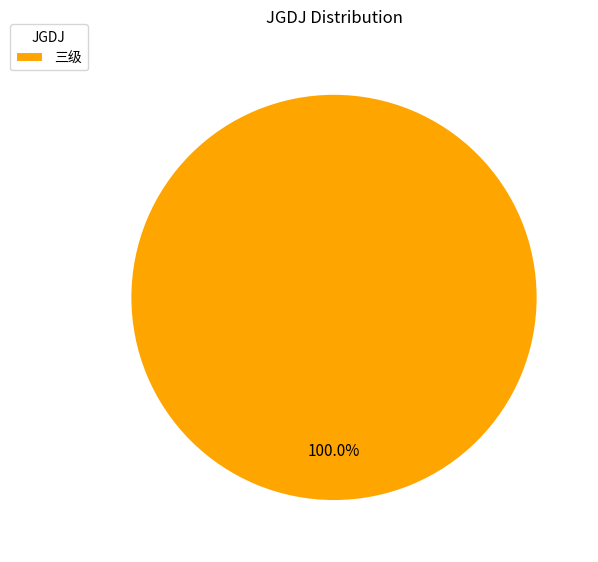

What percentage is the 三级 slice, to the nearest percent?

100%